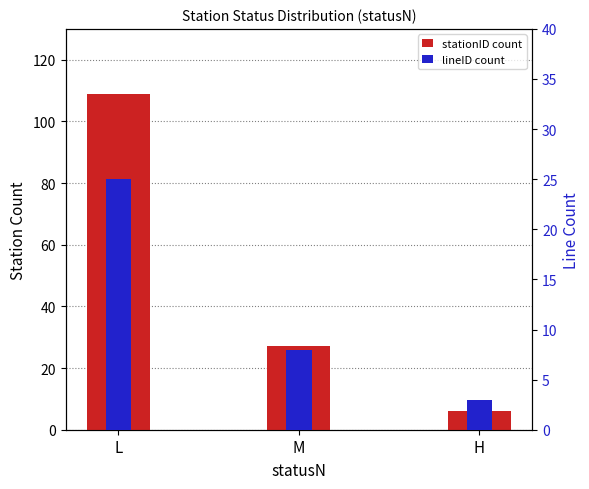

How many bars are there in each group?

2